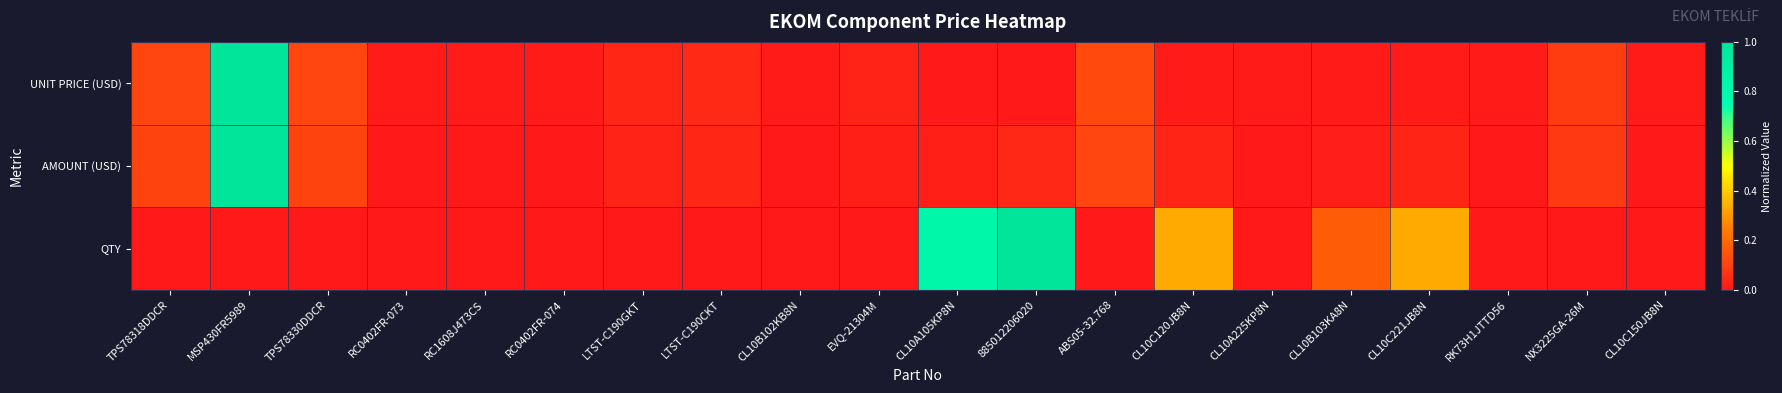

Rank the series at EVQ-21304M from lowest to highest value.

QTY, AMOUNT (USD), UNIT PRICE (USD)